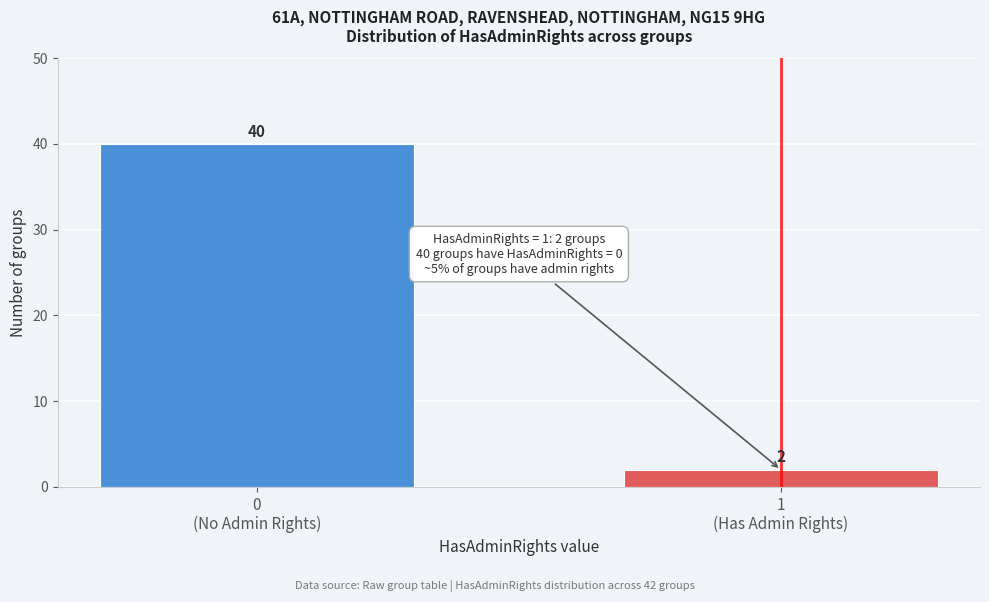

Reading left to right, list all the values displayed in this chart.

40	2